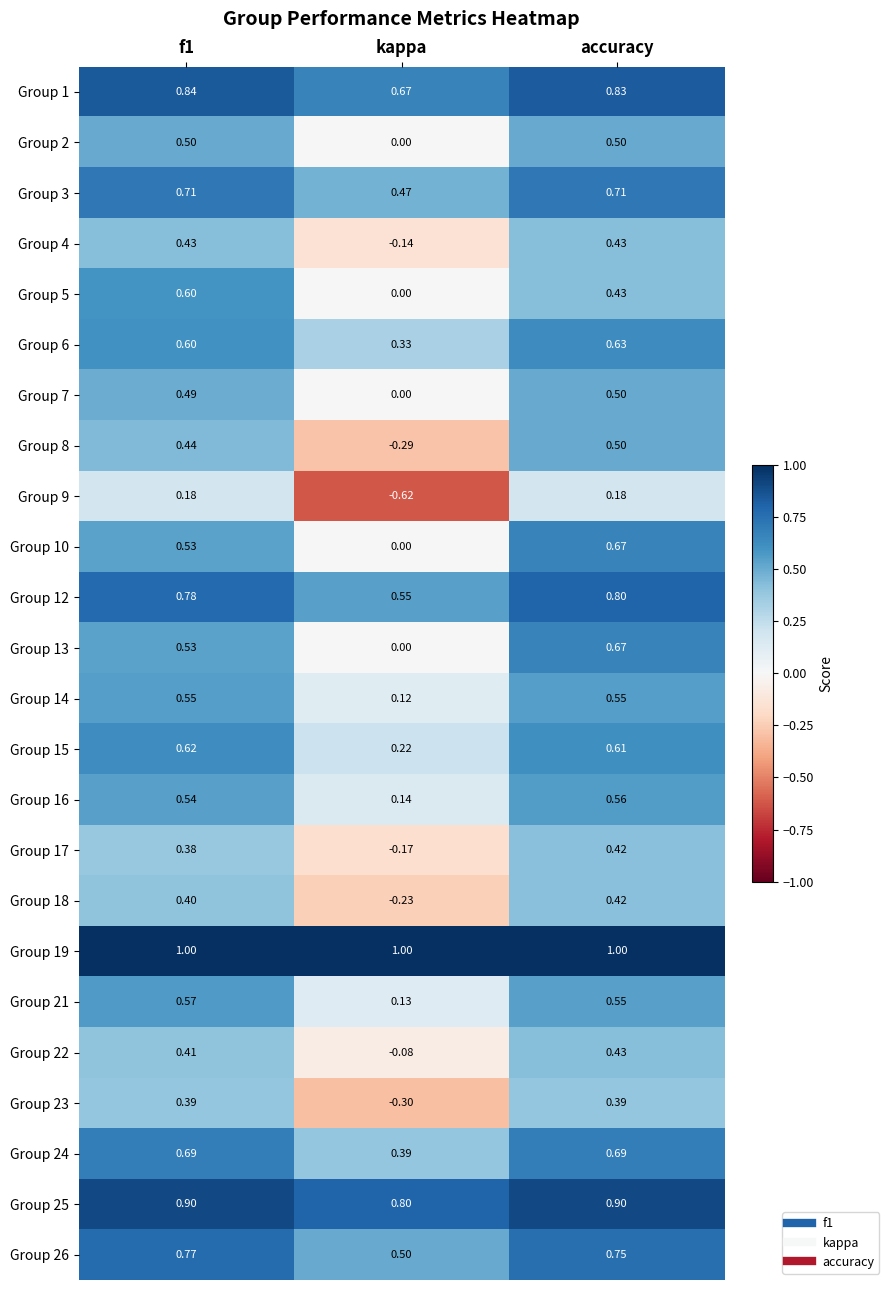

How many categories are shown in the chart?

3